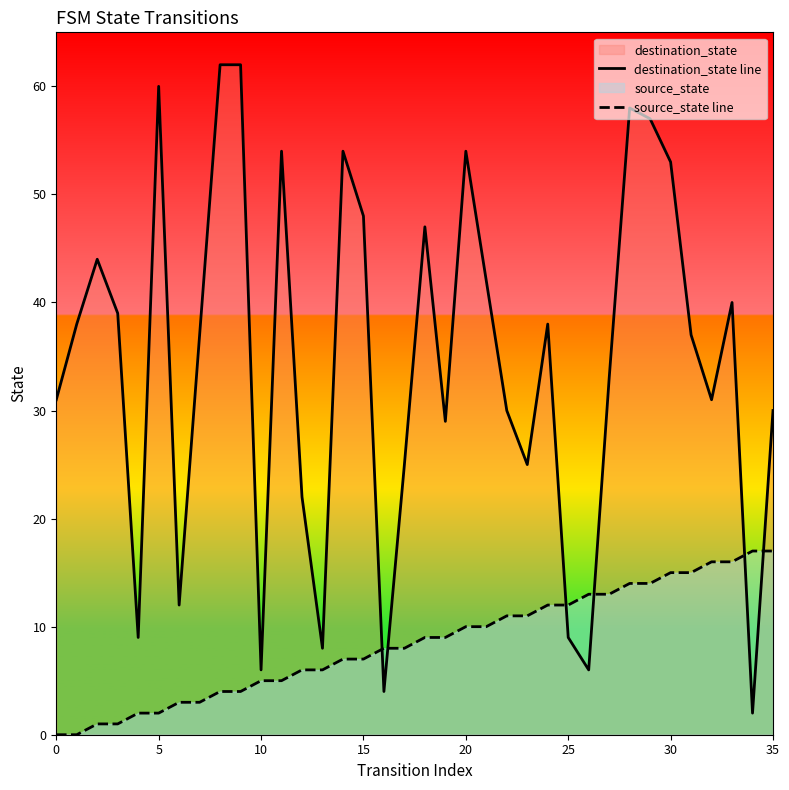

At which category is the sum across all series the highest?

28